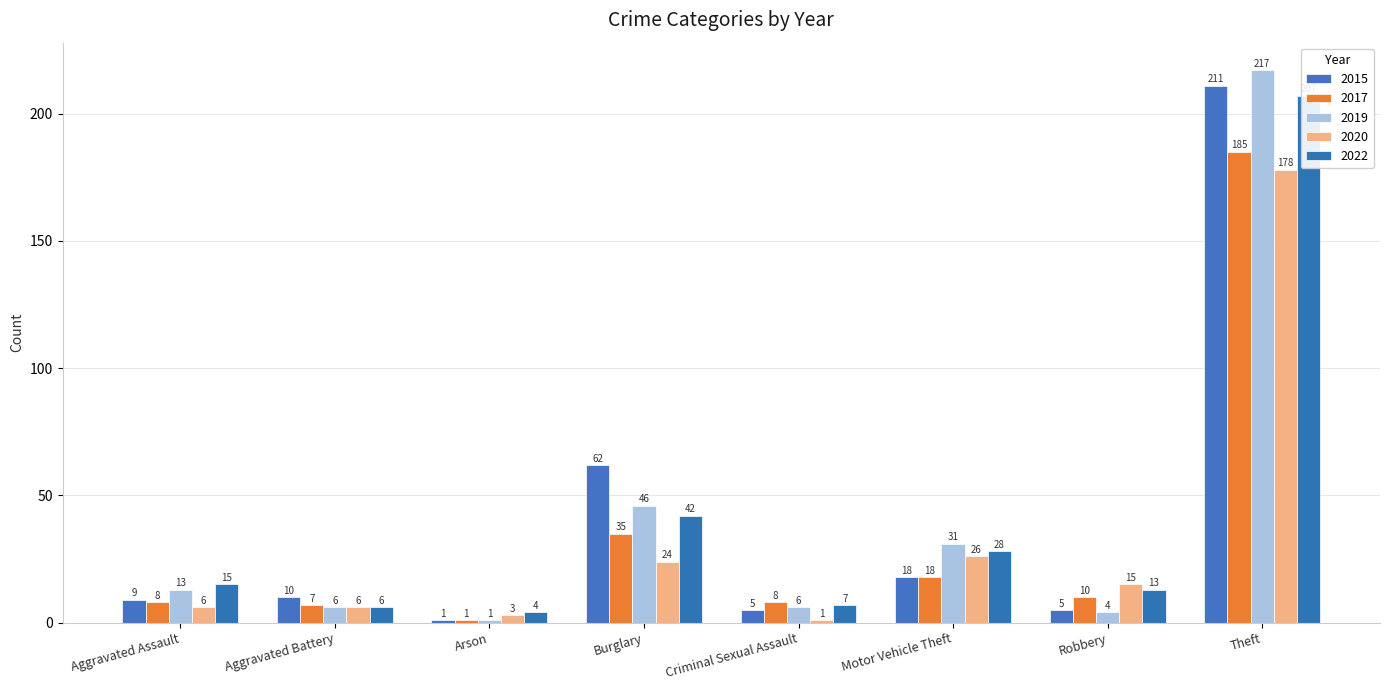

Count the number of categories in the chart.

8